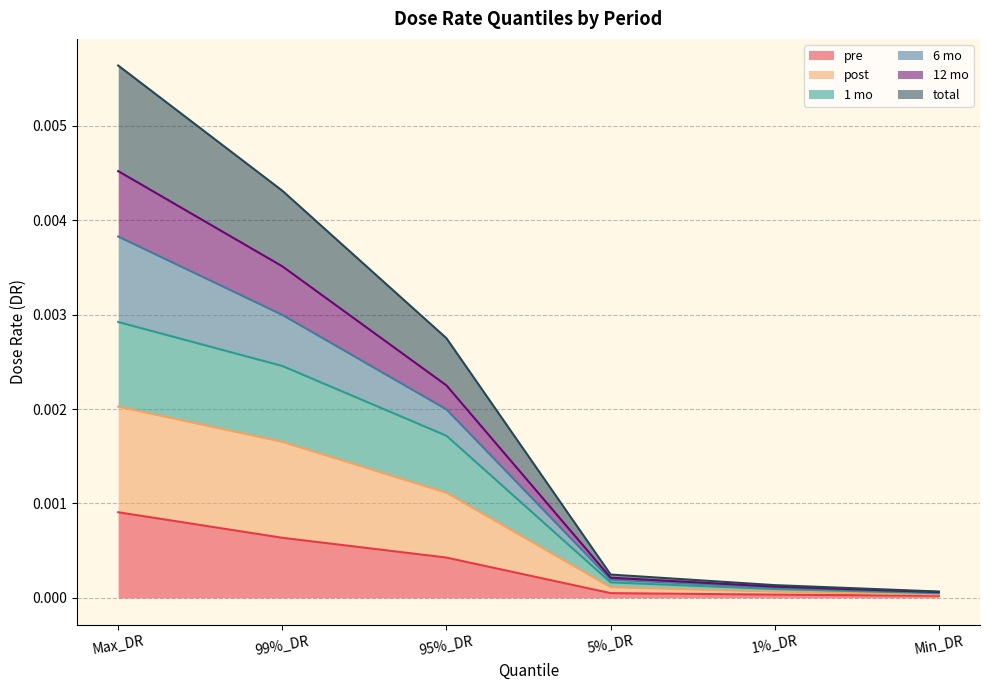

True or false: total and pre cross at least once.

False